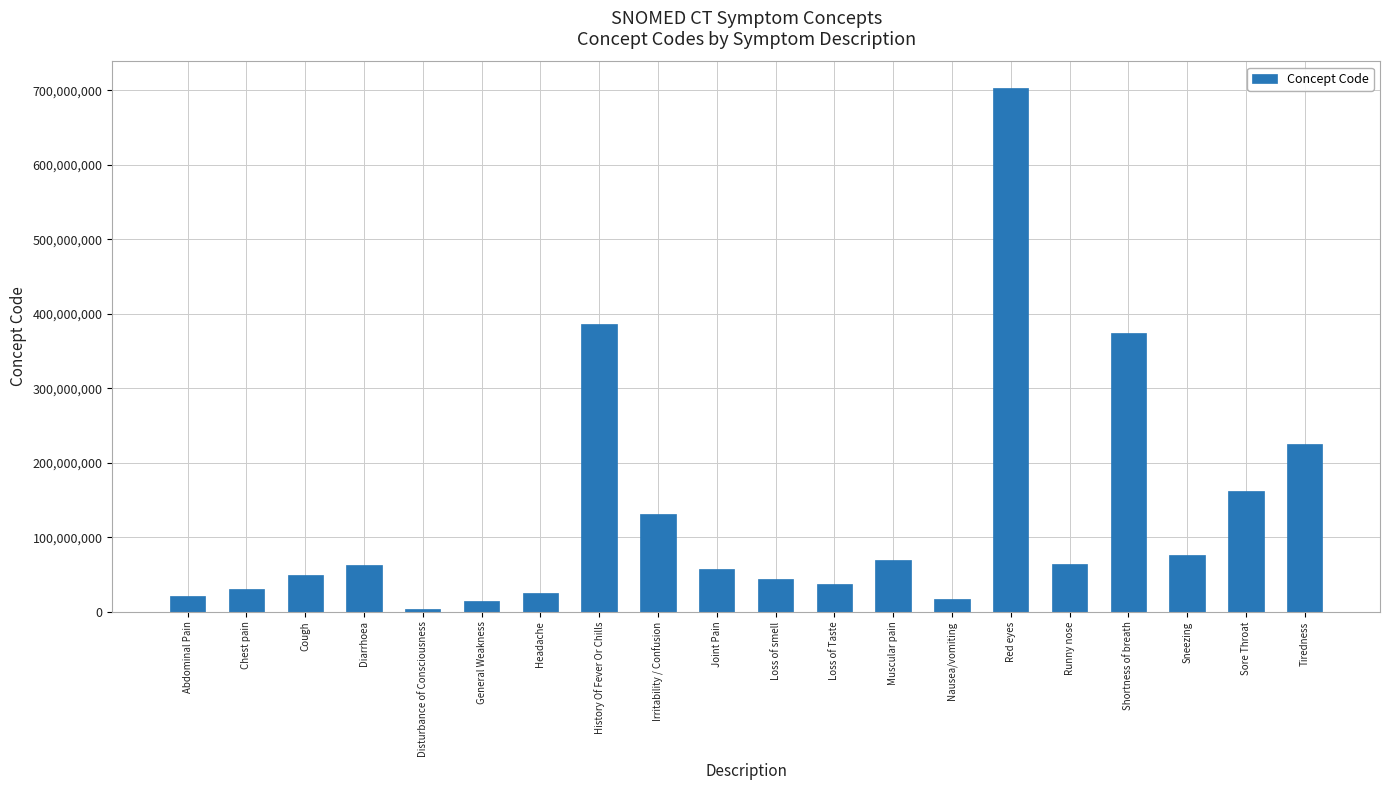

What is the change in value from Diarrhoea to Loss of Taste?

-25359999